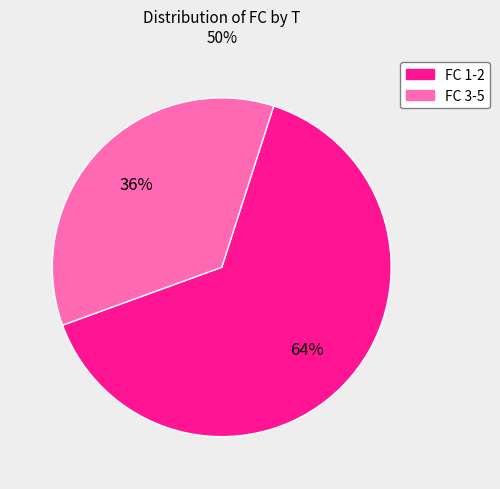

To the nearest percent, what is the average slice percentage?

50%